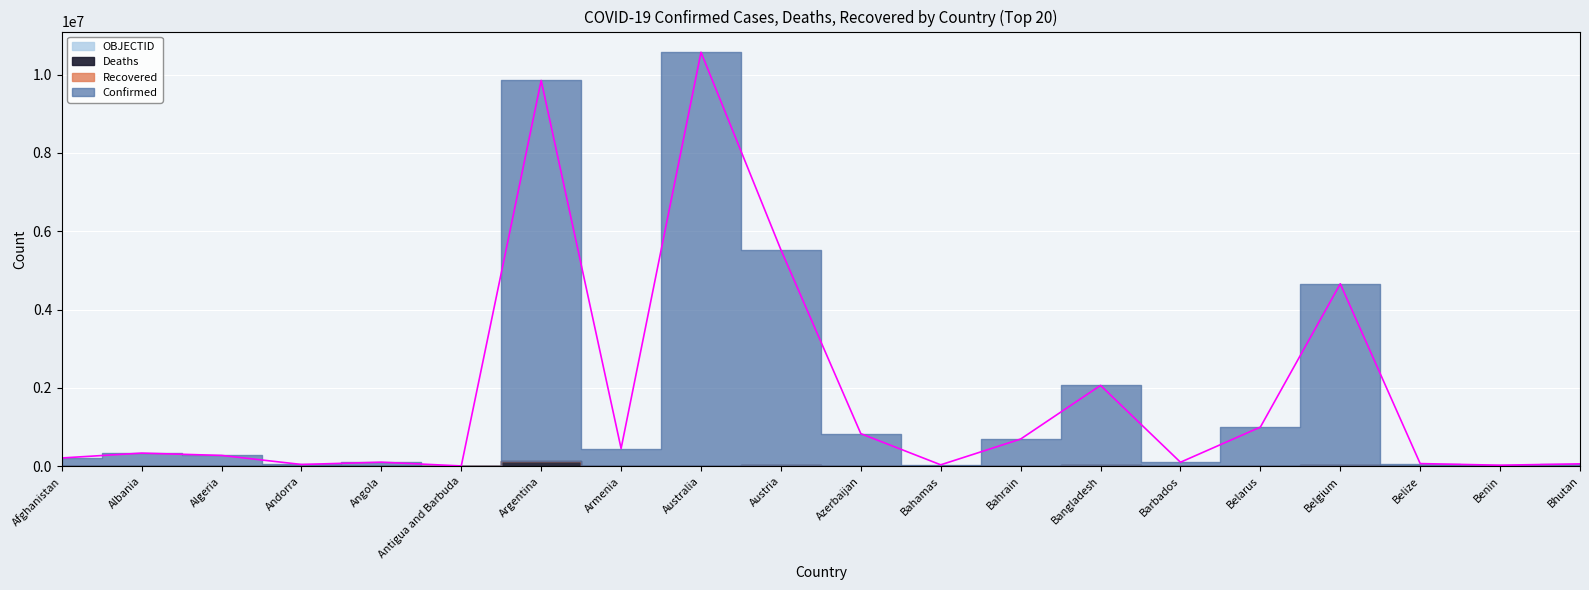

True or false: Confirmed and OBJECTID cross at least once.

False